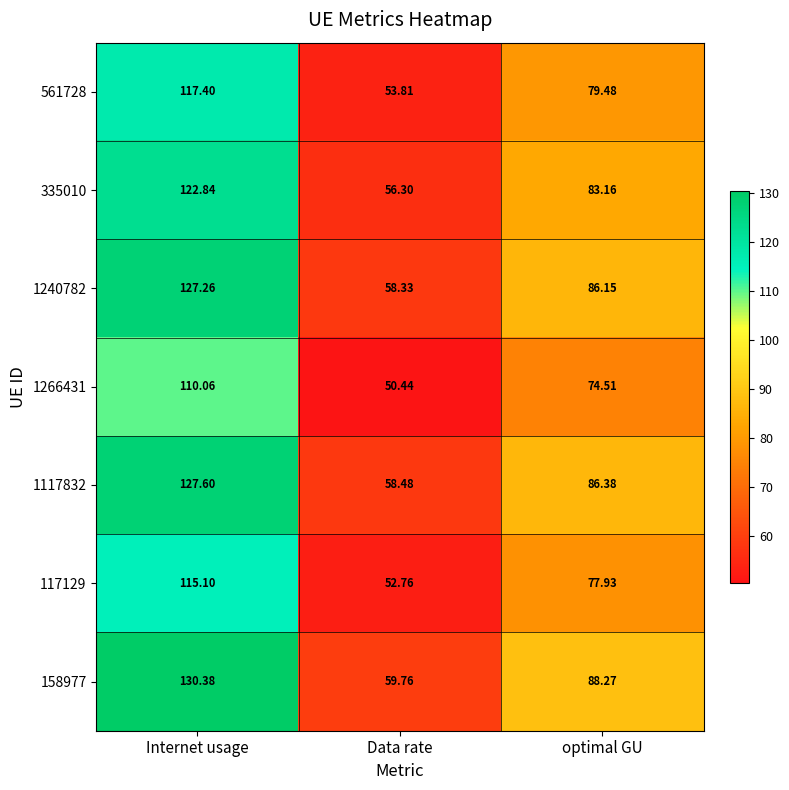

At which category is the sum across all series the highest?

Internet usage